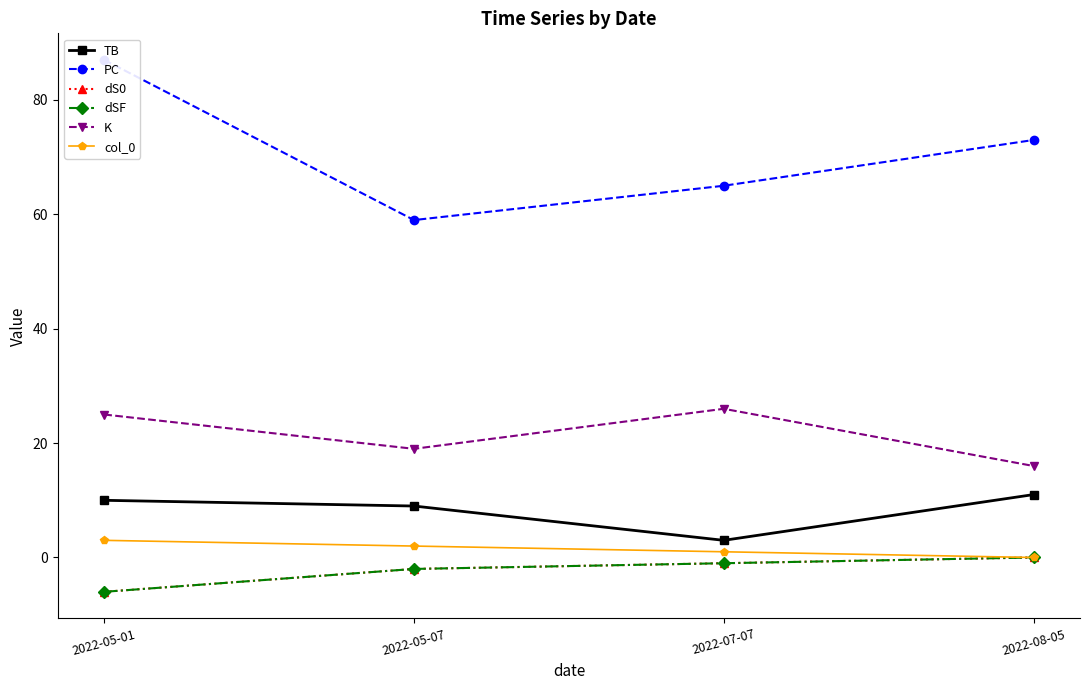

Is it true that dS0 equals 4 at 2022-08-05?

False